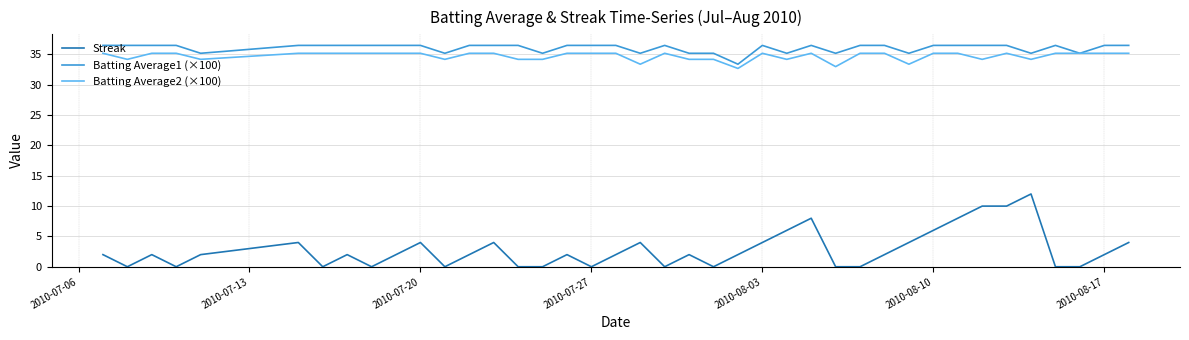

What are all the series names shown in the legend?

Streak, Batting Average1 (×100), Batting Average2 (×100)